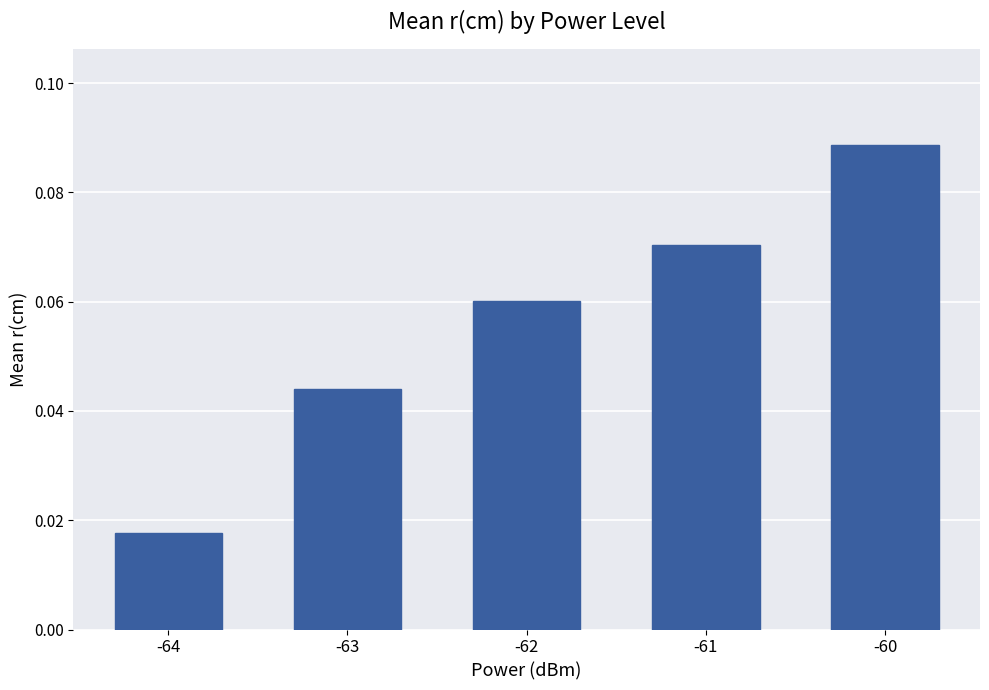

Which category has the highest value across all series?

-60